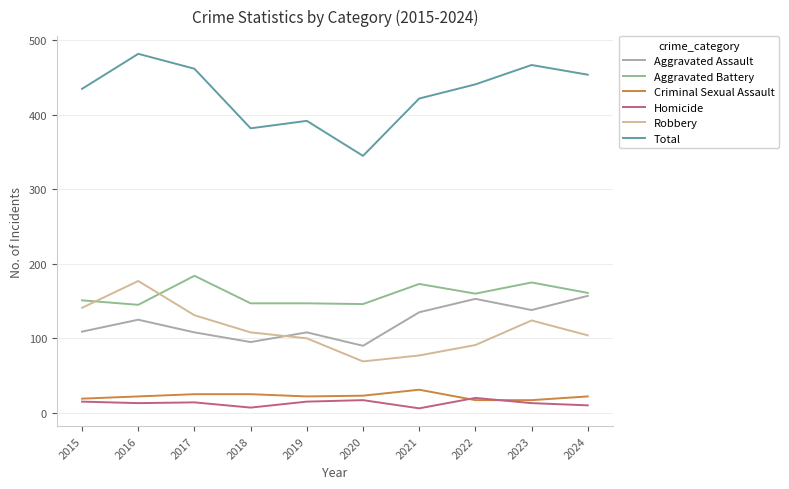

What is the approximate value of Homicide at 2018, to the nearest 5?

5